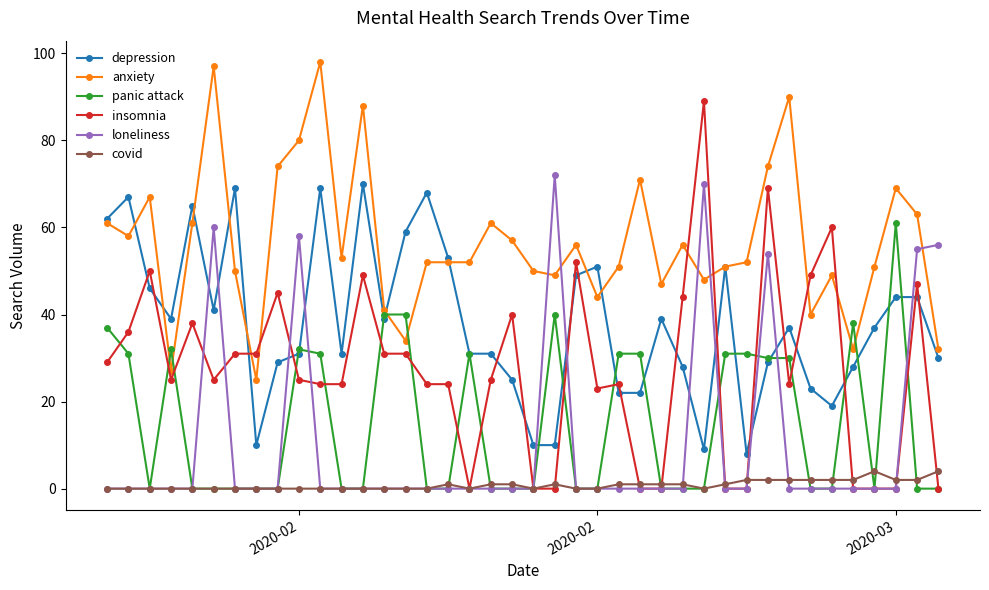

What are all the series names shown in the legend?

depression, anxiety, panic attack, insomnia, loneliness, covid